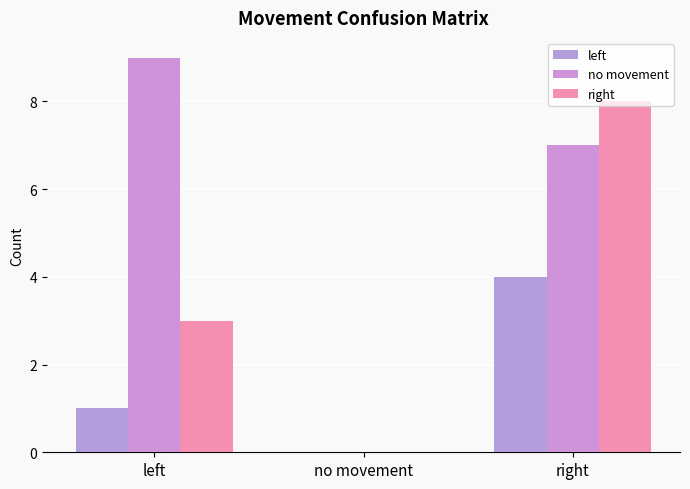

Is the value of right at no movement greater than the value of no movement at right?

No